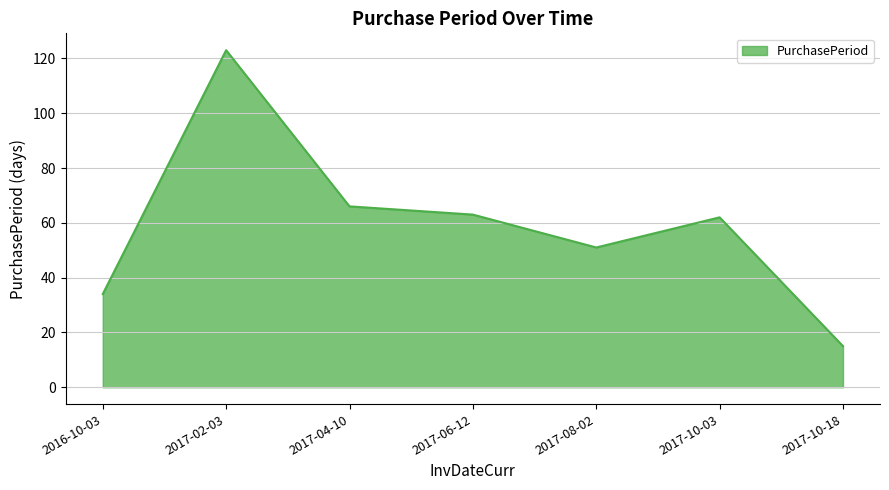

At which category does the data reach its first local peak?

2017-02-03